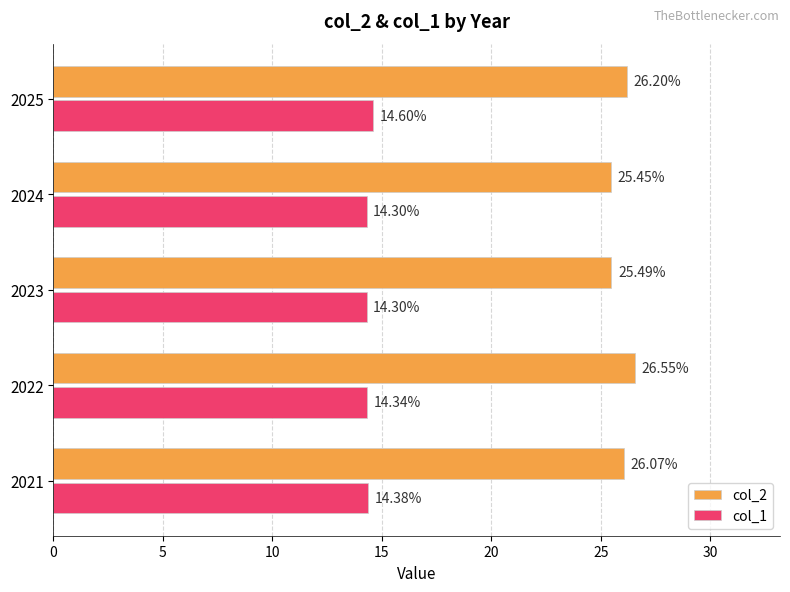

What is the maximum value for col_1?

14.6